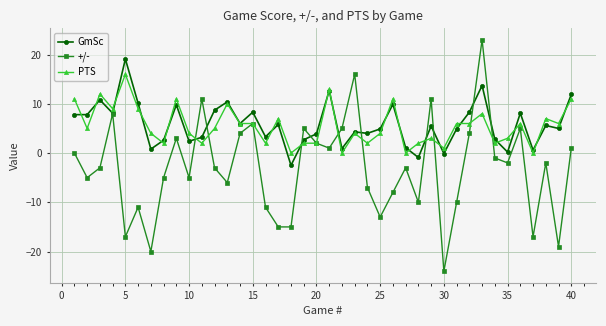

What is the value of the GmSc point at the 16th from the left?

3.3